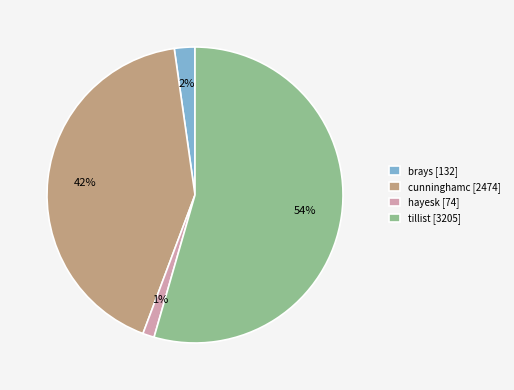

Is it true that tillist [3205] is 54% of the pie?

True